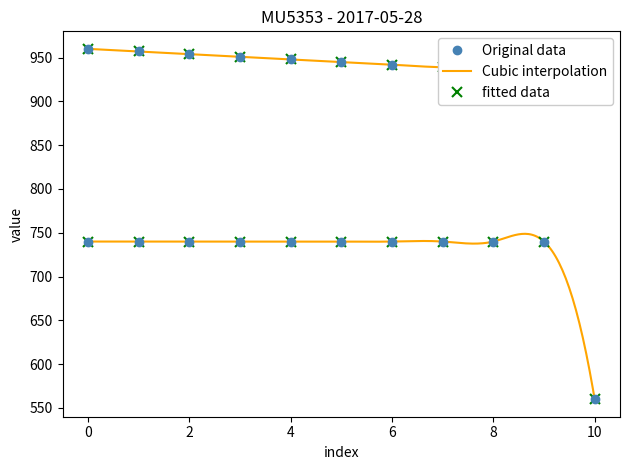

The delta series shows 948 at 4. True or false?

True